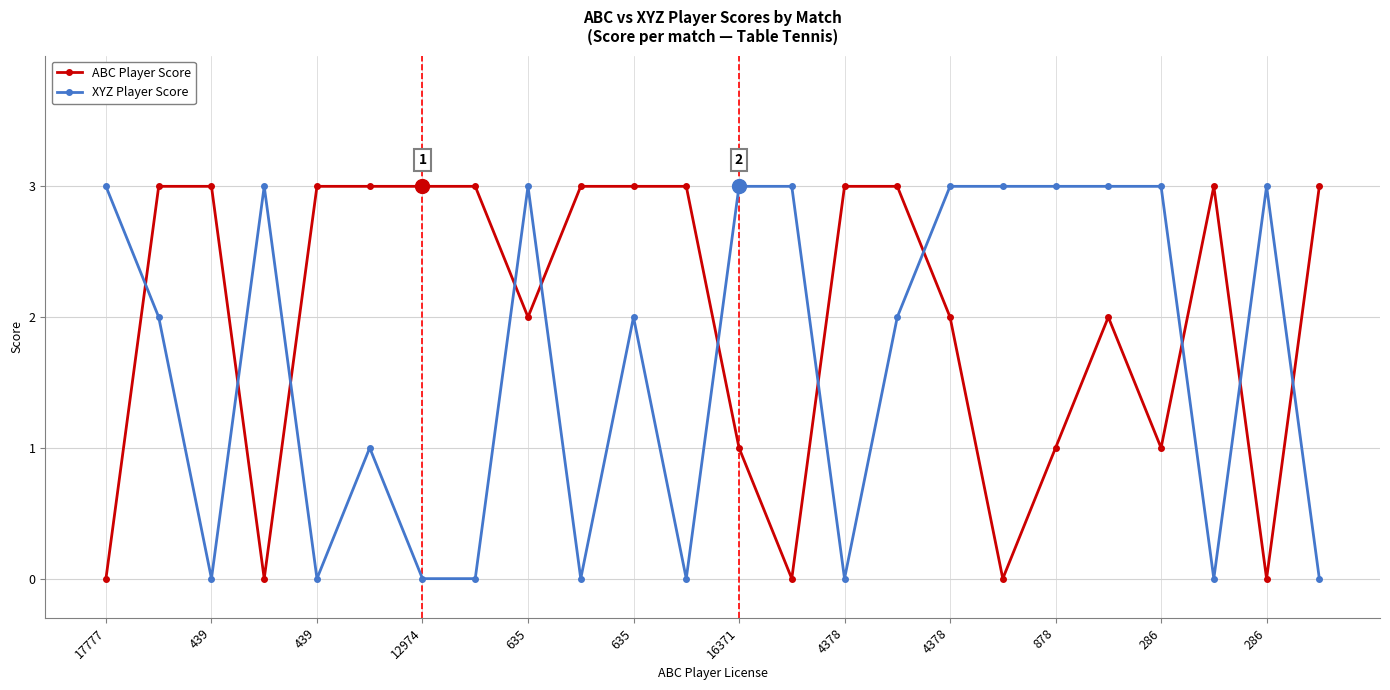

What is the sum of all ABC Player Score values?

48